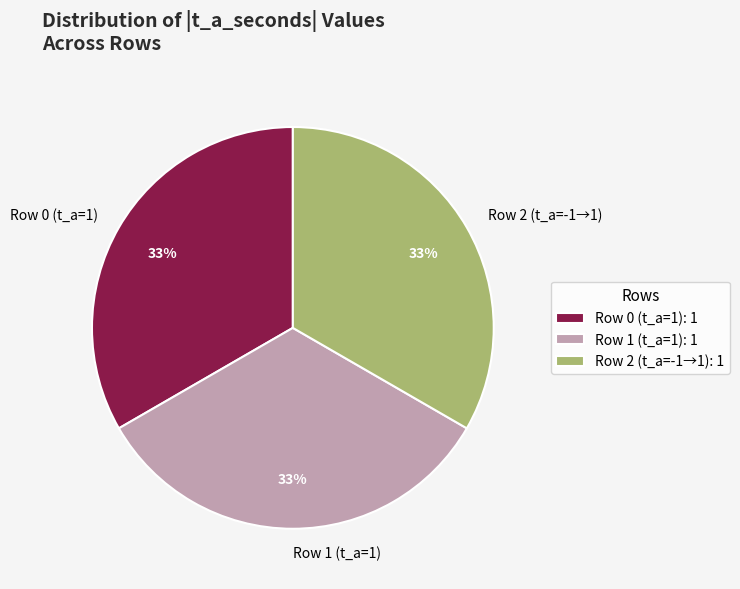

To the nearest percent, what percentage of the pie is Row 2 (t_a=-1→1)?

33%